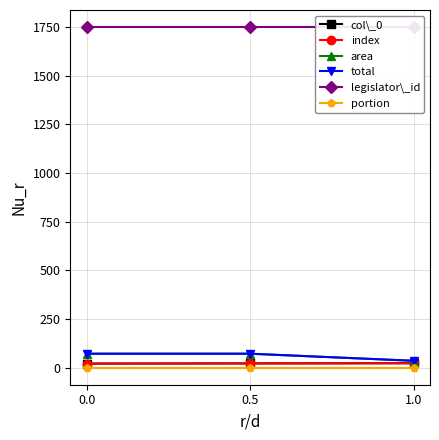

What is the average value of the legislator\_id series?

1750.0